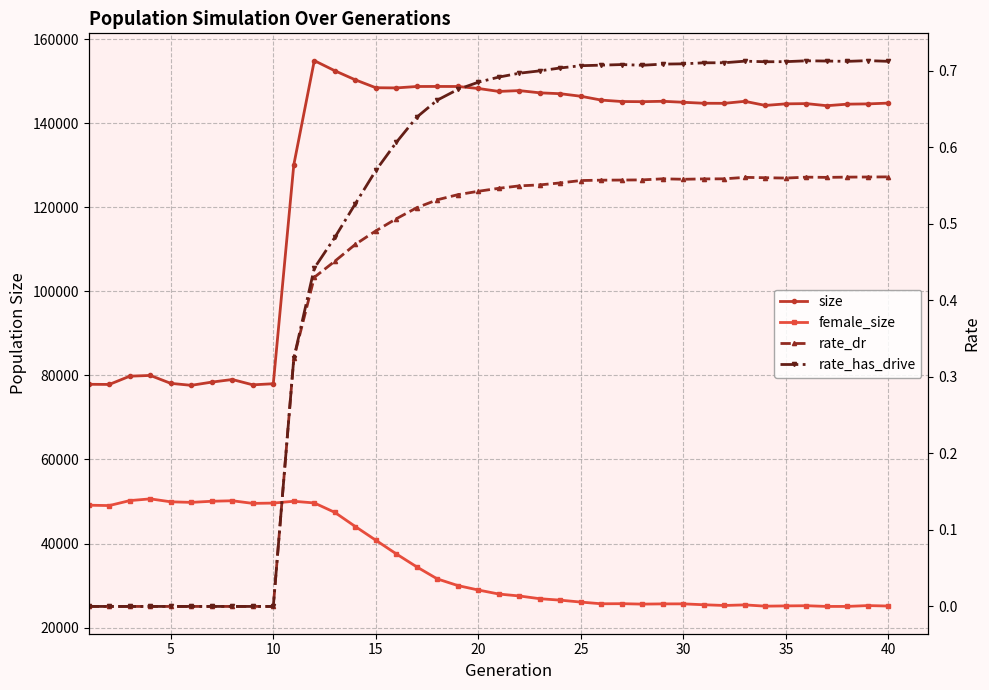

True or false: female_size has a value of 24364.8 at 13.

False